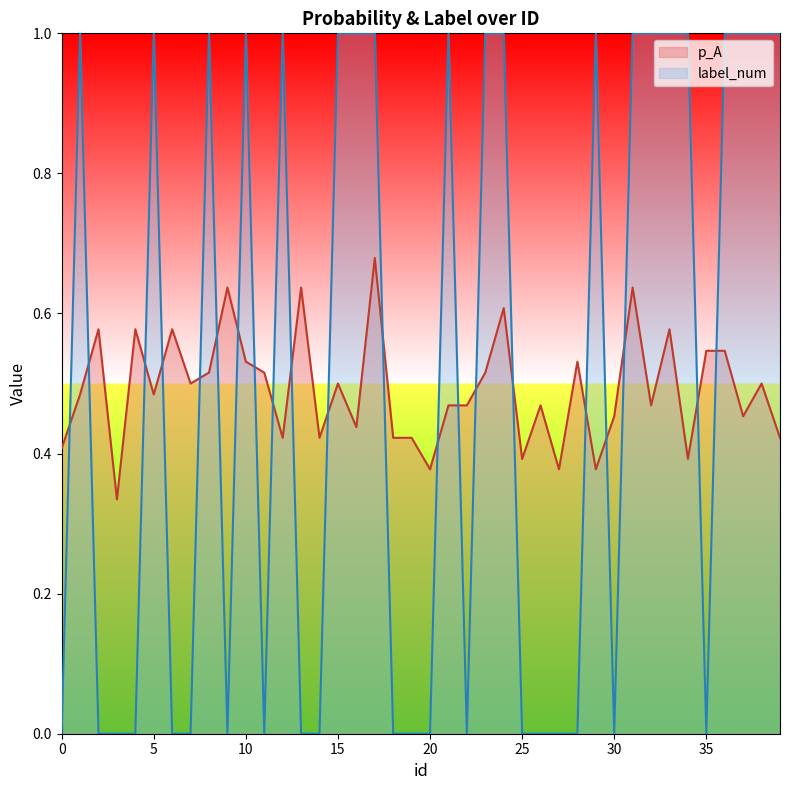

Reading left to right, transcribe all the data shown in this chart.

p_A: 0=0.4	1=0.5	2=0.6	3=0.3	4=0.6	5=0.5	6=0.6	7=0.5	8=0.5	9=0.6	10=0.5	11=0.5	12=0.4	13=0.6	14=0.4	15=0.5	16=0.4	17=0.7	18=0.4	19=0.4	20=0.4	21=0.5	22=0.5	23=0.5	24=0.6	25=0.4	26=0.5	27=0.4	28=0.5	29=0.4	30=0.5	31=0.6	32=0.5	33=0.6	34=0.4	35=0.5	36=0.5	37=0.5	38=0.5	39=0.4
label_num: 0=0.0	1=1.0	2=0.0	3=0.0	4=0.0	5=1.0	6=0.0	7=0.0	8=1.0	9=0.0	10=1.0	11=0.0	12=1.0	13=0.0	14=0.0	15=1.0	16=1.0	17=1.0	18=0.0	19=0.0	20=0.0	21=1.0	22=0.0	23=1.0	24=1.0	25=0.0	26=0.0	27=0.0	28=0.0	29=1.0	30=0.0	31=1.0	32=1.0	33=1.0	34=1.0	35=0.0	36=1.0	37=1.0	38=1.0	39=1.0